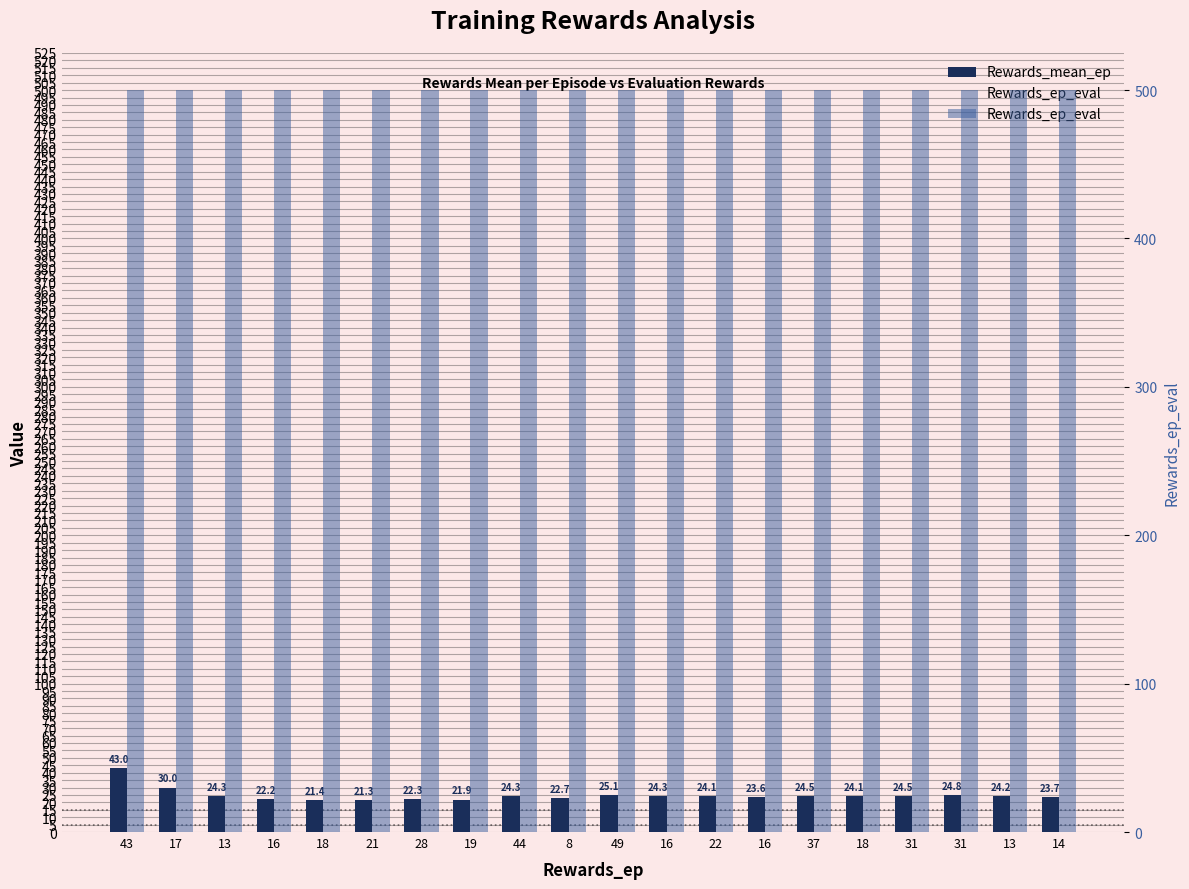

At which category does the chart reach its peak across all series?

43